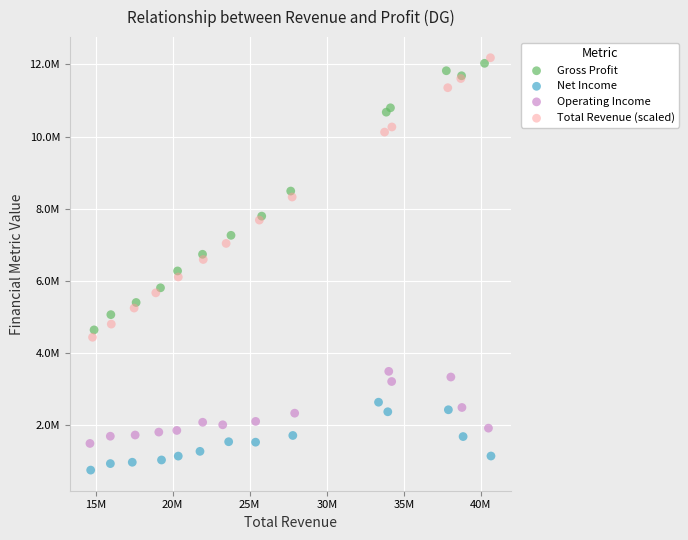

What are all the series names shown in the legend?

Gross Profit, Net Income, Operating Income, Total Revenue (scaled)